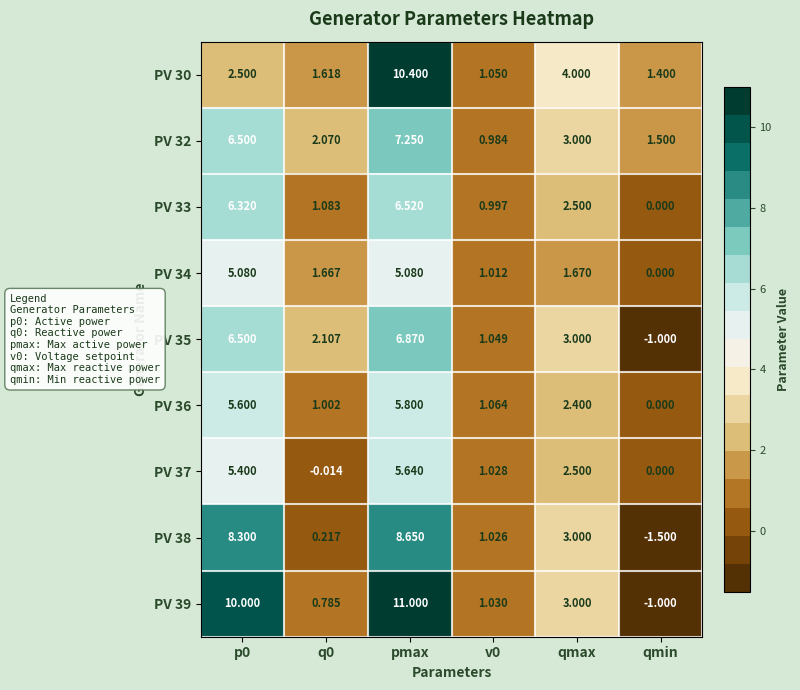

Which category has the highest value in the PV 39 series?

pmax